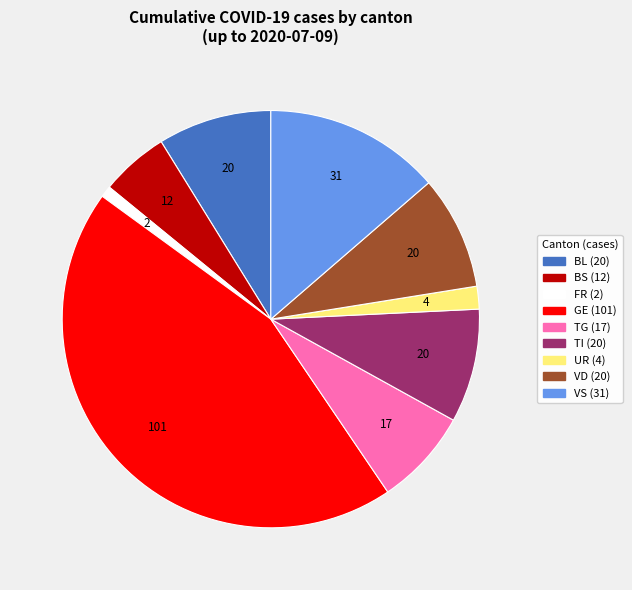

Is there any slice that represents more than half of the pie?

No